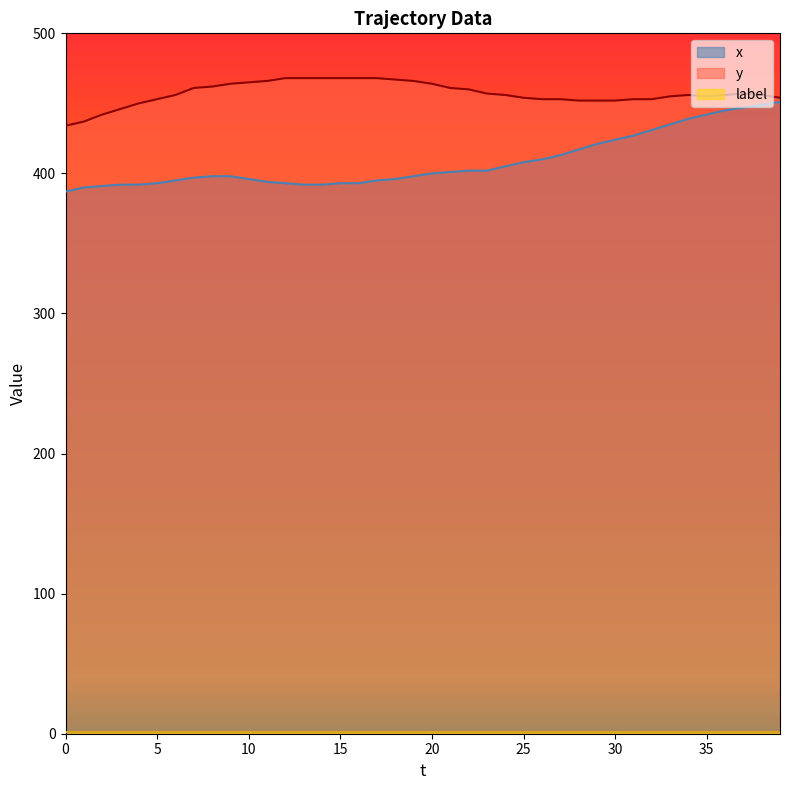

Where is y nearest to the value 451?

4